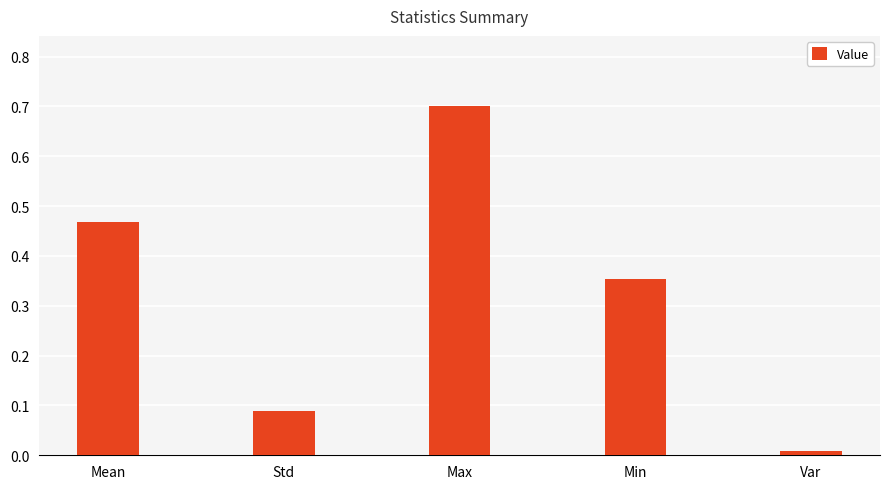

List the labels in order of value, largest first.

Max, Mean, Min, Std, Var